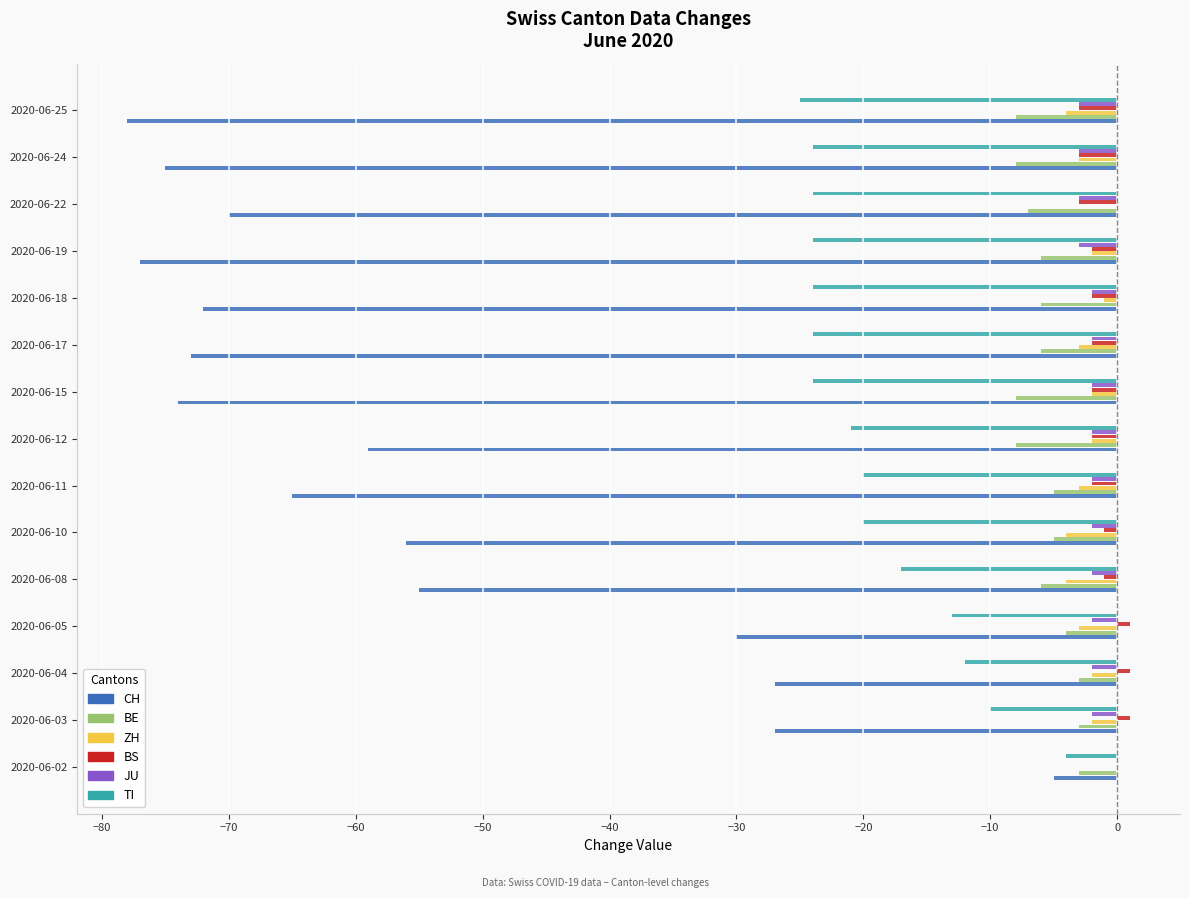

True or false: CH has a value of -2 at 2020-06-02.

False